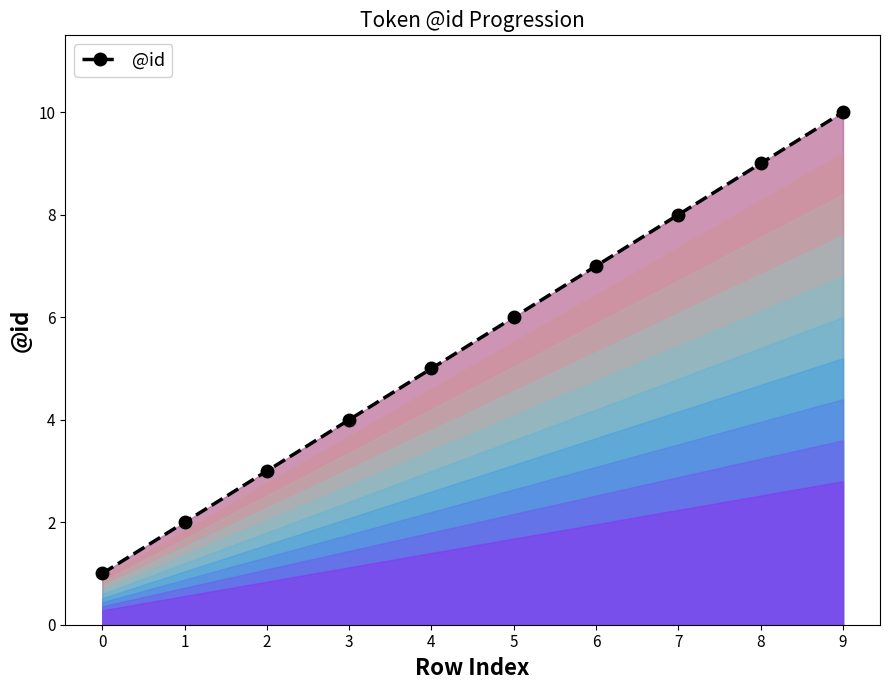

The chart shows a value of 9 at 8. True or false?

True